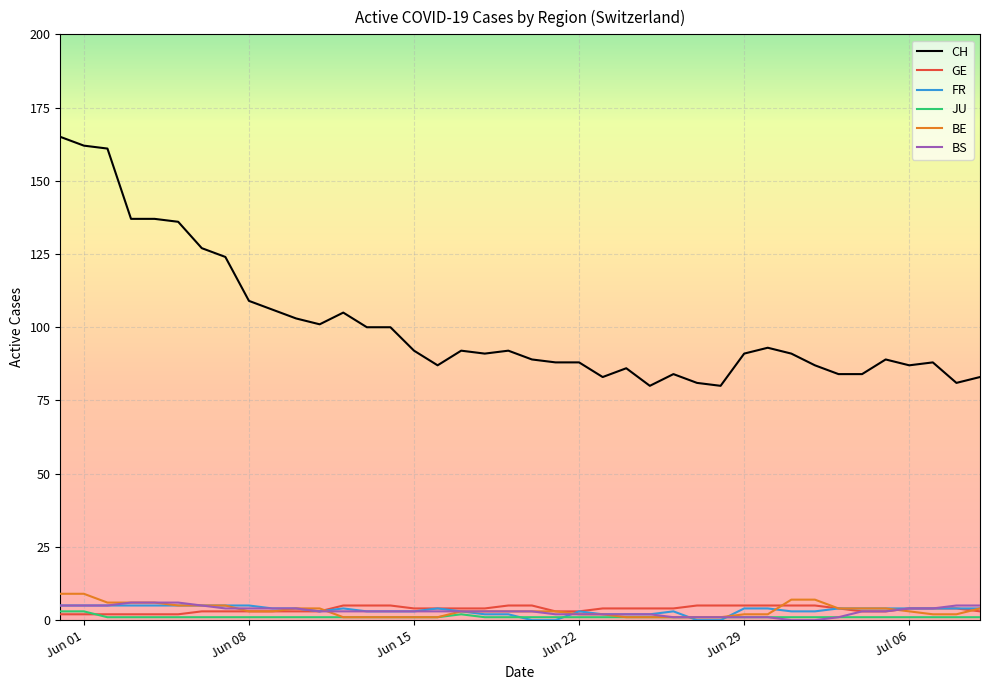

Which series has the largest total across all categories?

CH